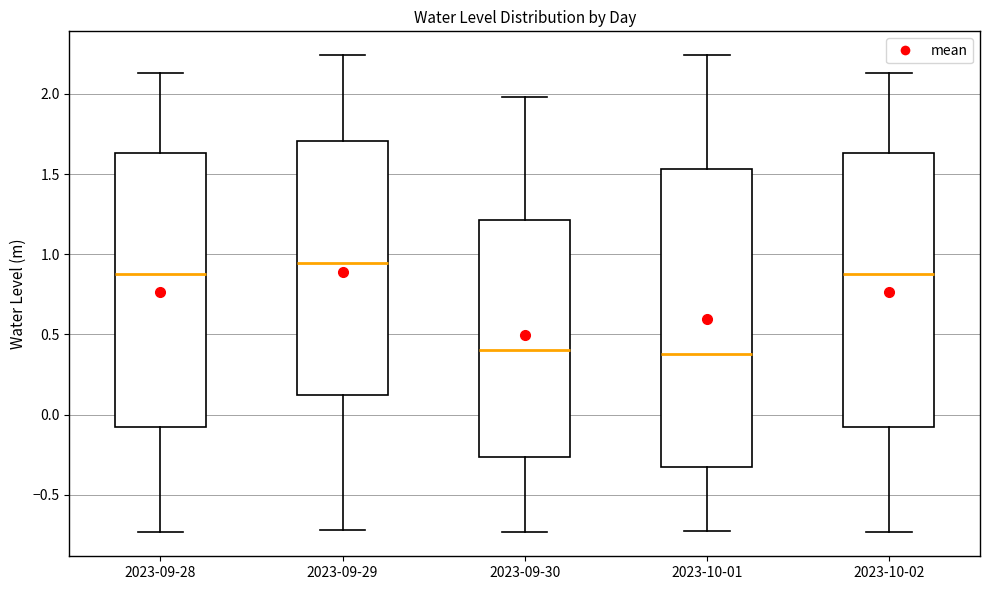

Where does the upper whisker of the box for 2023-09-30 end on the y-axis? The values are not printed on the chart, so give them approximately, as read against the axis.

2.00